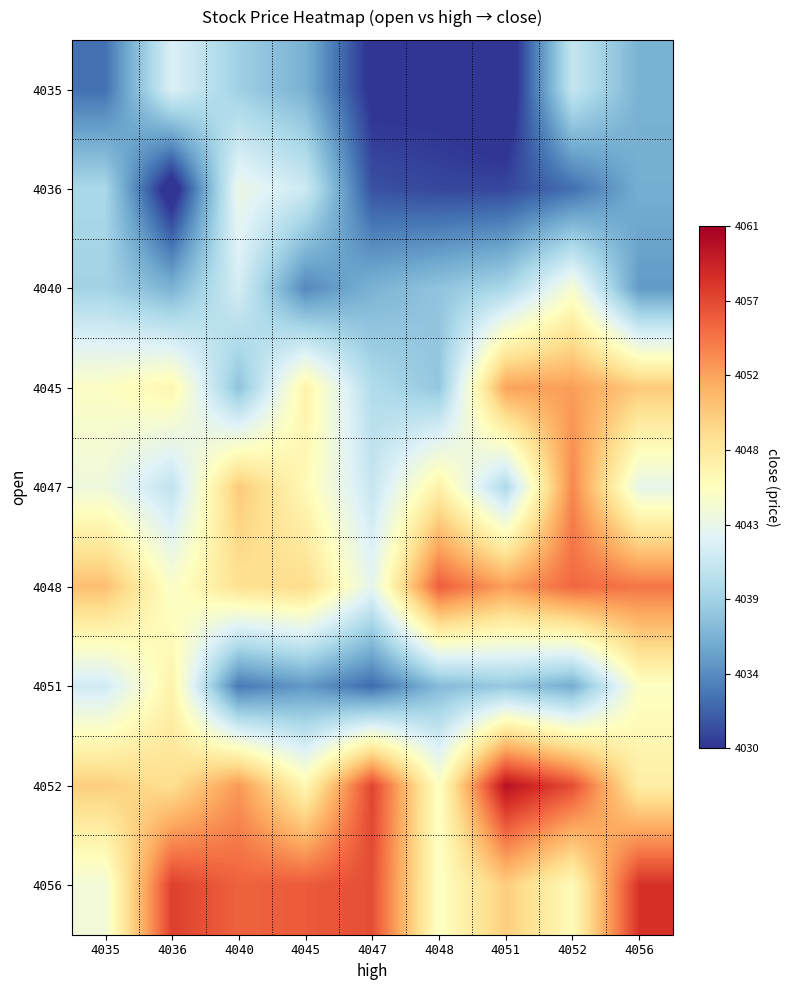

Reading left to right, what are all the values shown in this chart?

4035: 4035=4033.0	4036=4042.2	4040=4038.7	4045=4036.6	4047=4029.5	4048=4029.5	4051=4027.9	4052=4040.9	4056=4036.6
4036: 4035=4039.3	4036=4028.3	4040=4043.5	4045=4041.3	4047=4031.4	4048=4030.9	4051=4030.9	4052=4032.9	4056=4036.4
4040: 4035=4038.9	4036=4036.7	4040=4041.8	4045=4034.2	4047=4036.7	4048=4037.9	4051=4039.3	4052=4044.6	4056=4035.2
4045: 4035=4045.2	4036=4046.5	4040=4037.7	4045=4046.7	4047=4039.7	4048=4038.0	4051=4052.2	4052=4052.5	4056=4049.9
4047: 4035=4043.9	4036=4040.6	4040=4049.9	4045=4046.0	4047=4041.0	4048=4046.9	4051=4039.6	4052=4053.5	4056=4043.1
4048: 4035=4050.6	4036=4045.0	4040=4048.3	4045=4048.7	4047=4043.0	4048=4055.5	4051=4052.4	4052=4055.0	4056=4054.3
4051: 4035=4041.6	4036=4046.7	4040=4033.4	4045=4035.1	4047=4032.7	4048=4037.2	4051=4038.2	4052=4036.3	4056=4045.3
4052: 4035=4049.7	4036=4048.5	4040=4052.7	4045=4046.3	4047=4056.8	4048=4045.2	4051=4059.8	4052=4056.4	4056=4047.2
4056: 4035=4044.1	4036=4057.0	4040=4055.3	4045=4055.7	4047=4056.3	4048=4045.2	4051=4049.7	4052=4045.9	4056=4057.8